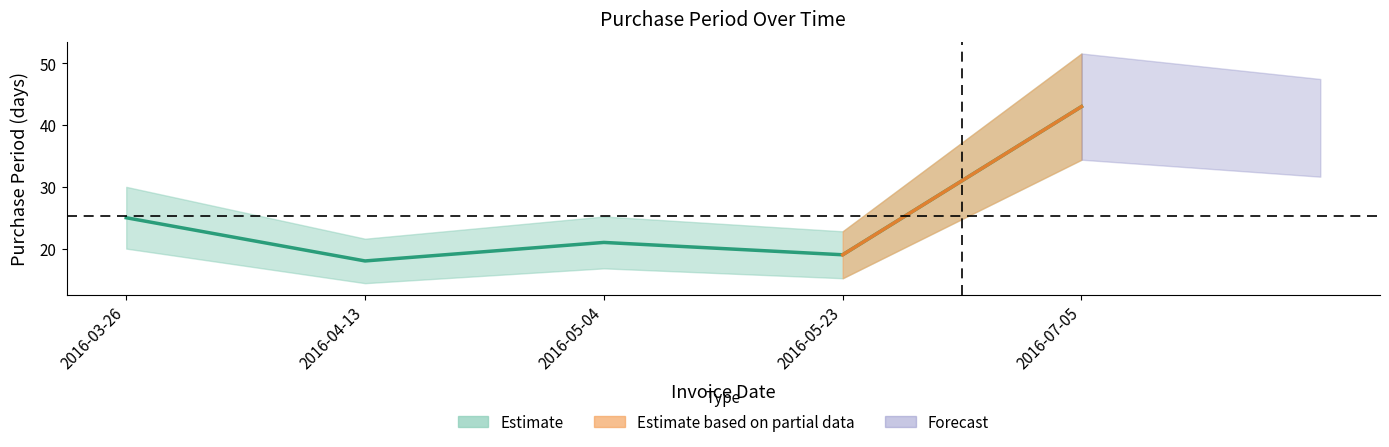

Reading left to right, extract all data points from this chart.

2016-03-26=25	2016-04-13=18	2016-05-04=21	2016-05-23=19	2016-07-05=43